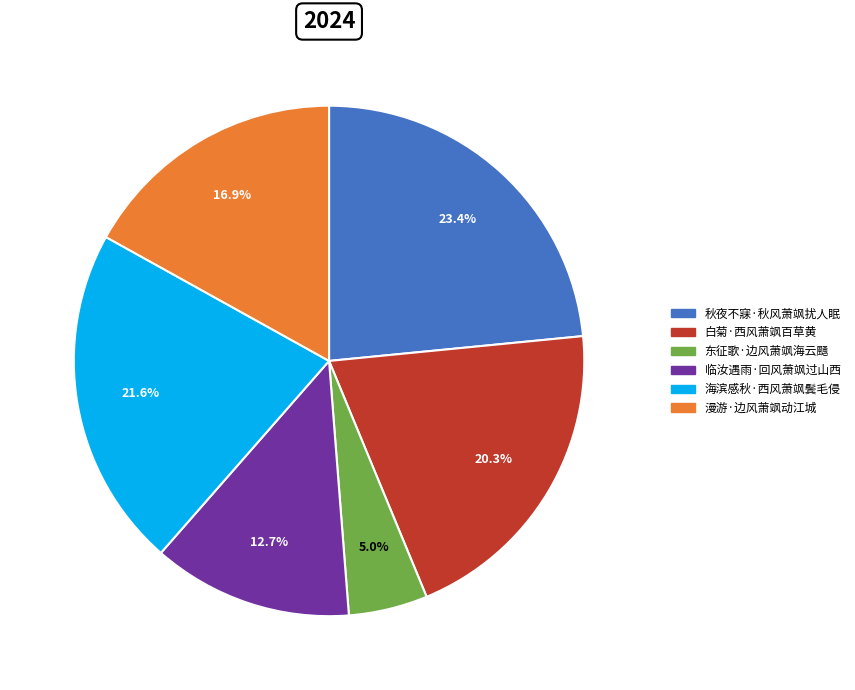

True or false: 漫游·边风萧飒动江城 accounts for 22% of the total.

False